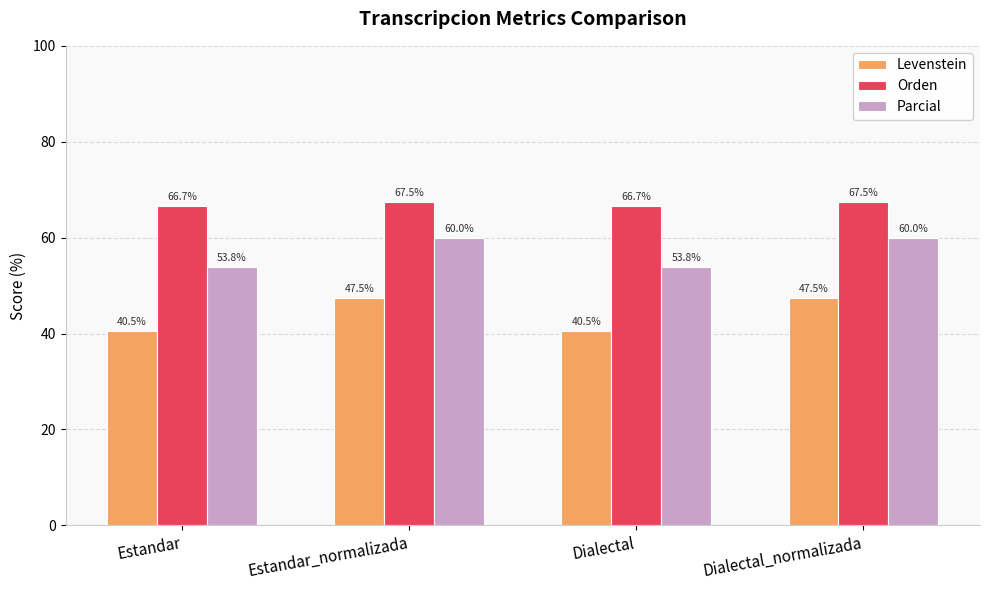

Which series has the widest spread of values?

Levenstein